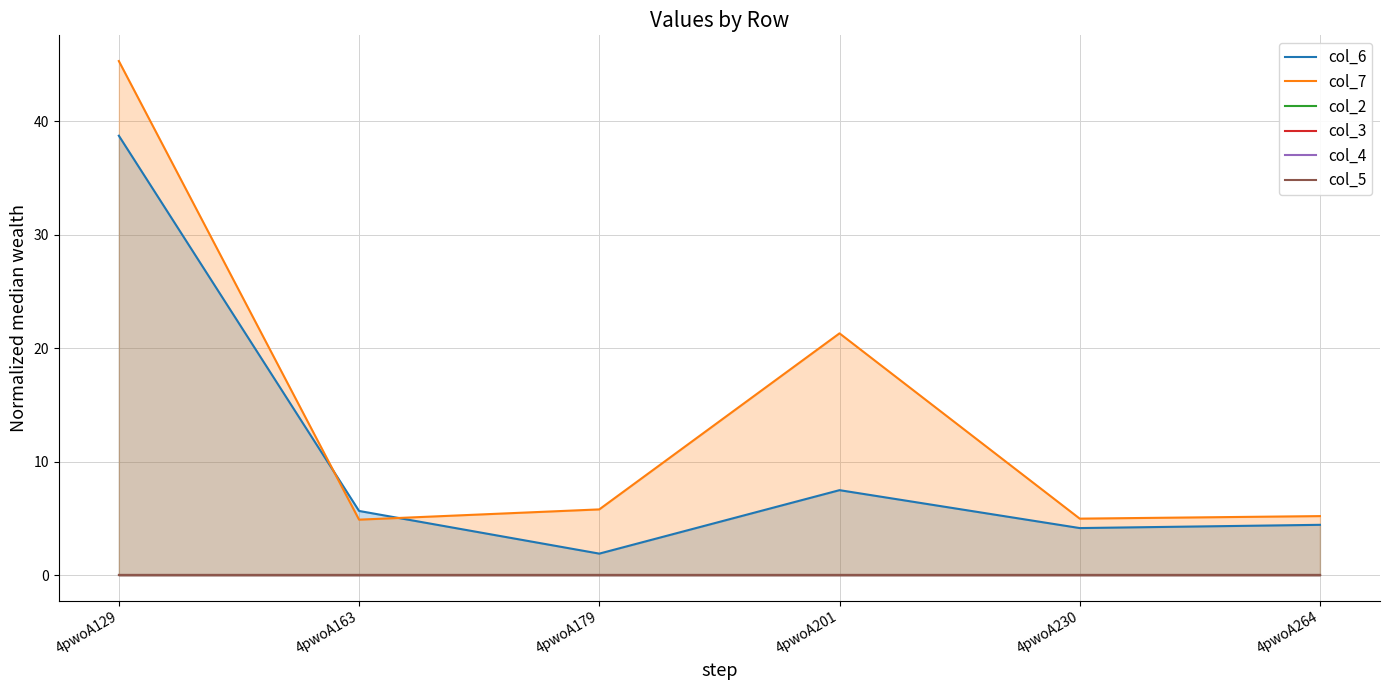

Which series changed the most between 4pwoA129 and 4pwoA201?

col_6